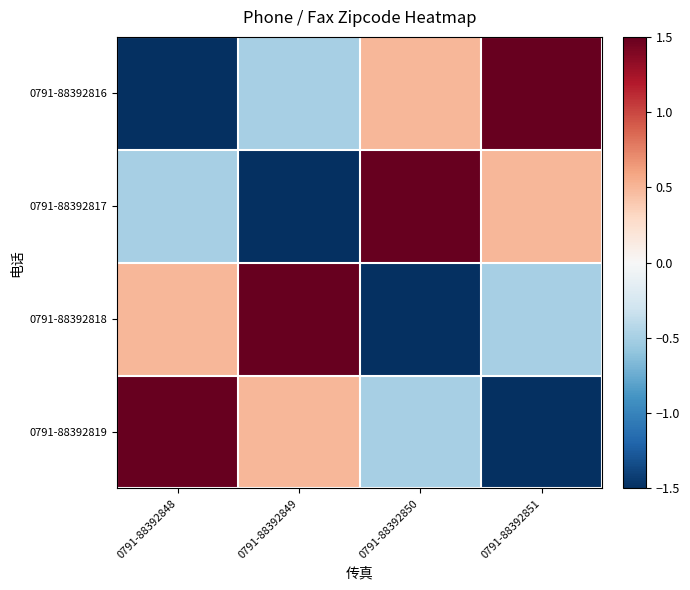

Reading left to right, list all the values displayed in this chart.

0791-88392816: 0791-88392848=-1.5	0791-88392849=-0.5	0791-88392850=0.5	0791-88392851=1.5
0791-88392817: 0791-88392848=-0.5	0791-88392849=-1.5	0791-88392850=1.5	0791-88392851=0.5
0791-88392818: 0791-88392848=0.5	0791-88392849=1.5	0791-88392850=-1.5	0791-88392851=-0.5
0791-88392819: 0791-88392848=1.5	0791-88392849=0.5	0791-88392850=-0.5	0791-88392851=-1.5